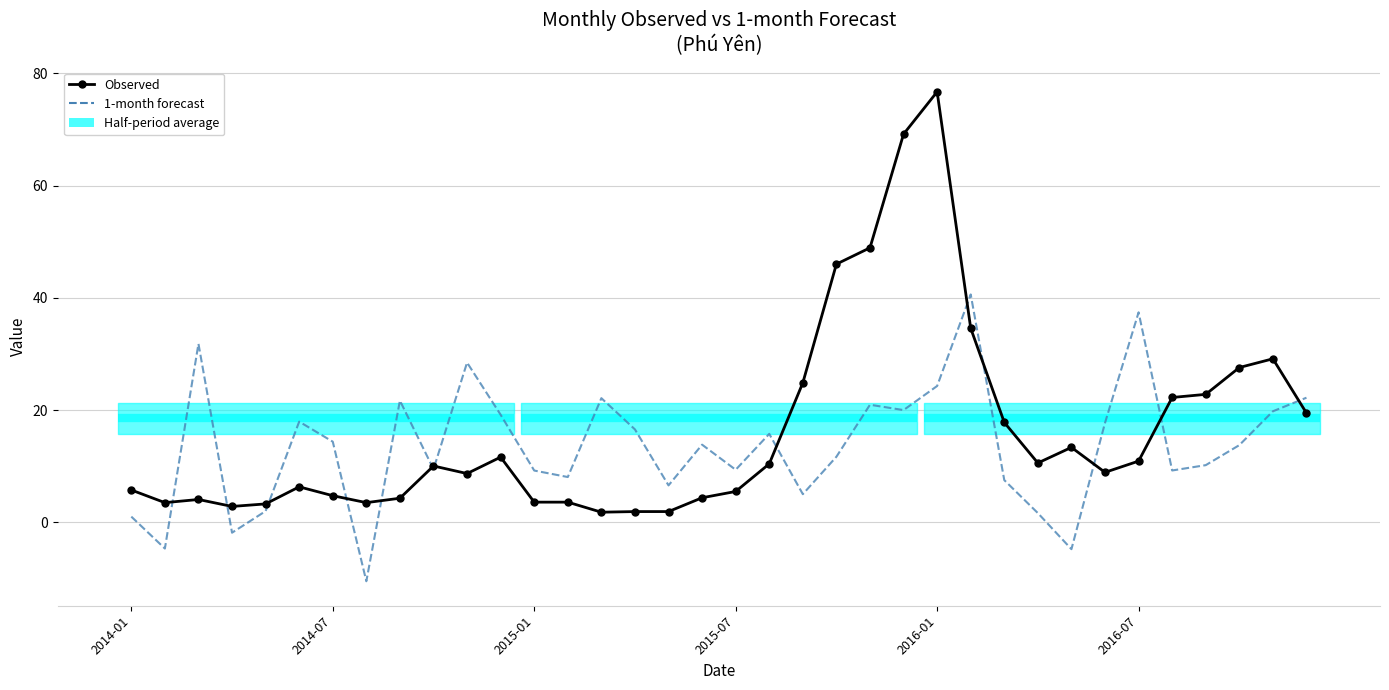

Which series has the widest spread of values?

Observed